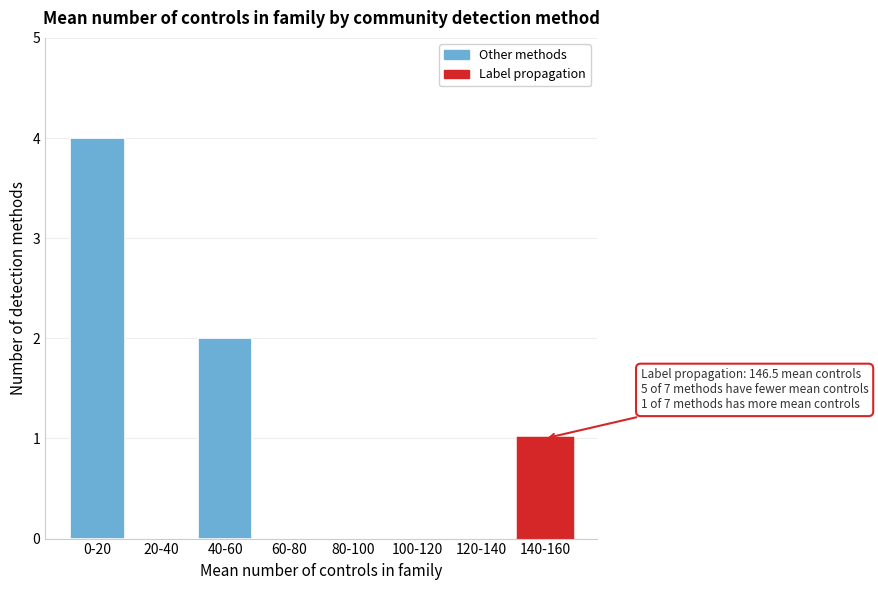

Reading left to right, list all the values displayed in this chart.

0-20=4	20-40=0	40-60=2	60-80=0	80-100=0	100-120=0	120-140=0	140-160=1